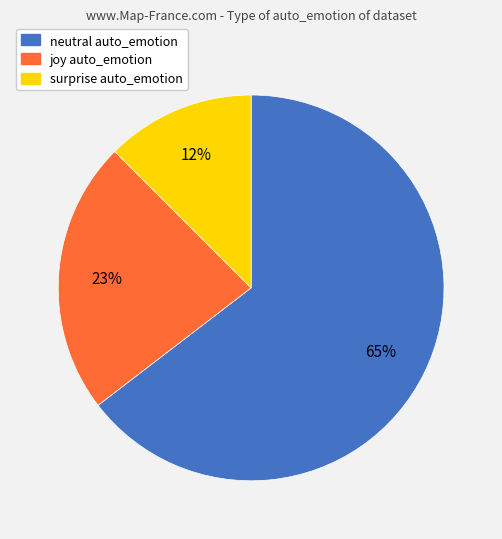

To the nearest percent, what is the average slice percentage?

33%